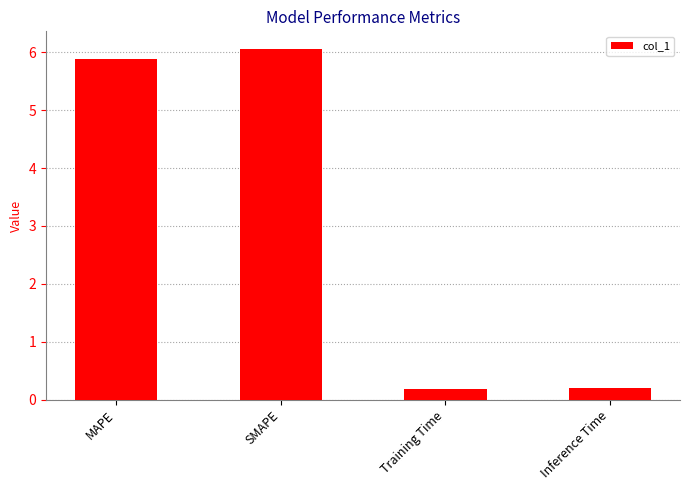

Where does the data first go above 5?

MAPE